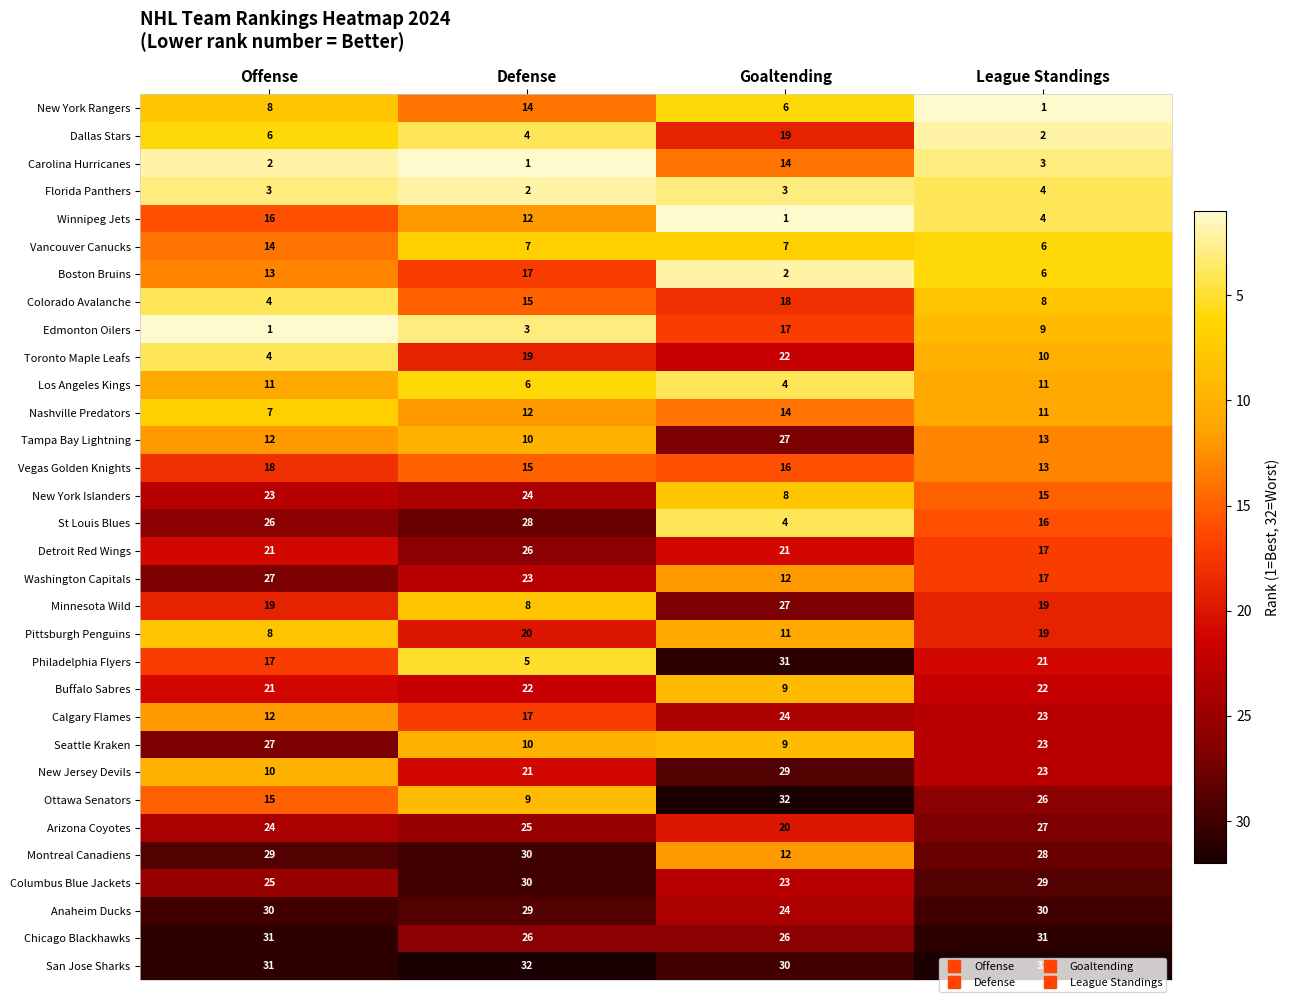

The Calgary Flames series shows 24 at Defense. True or false?

False